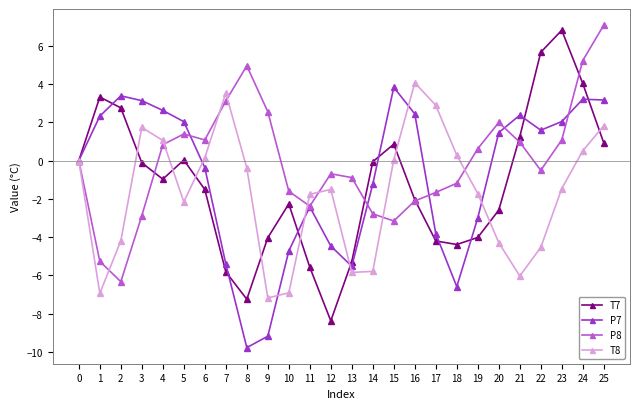

Rank the series by their average value, from highest to lowest.

P8, P7, T7, T8